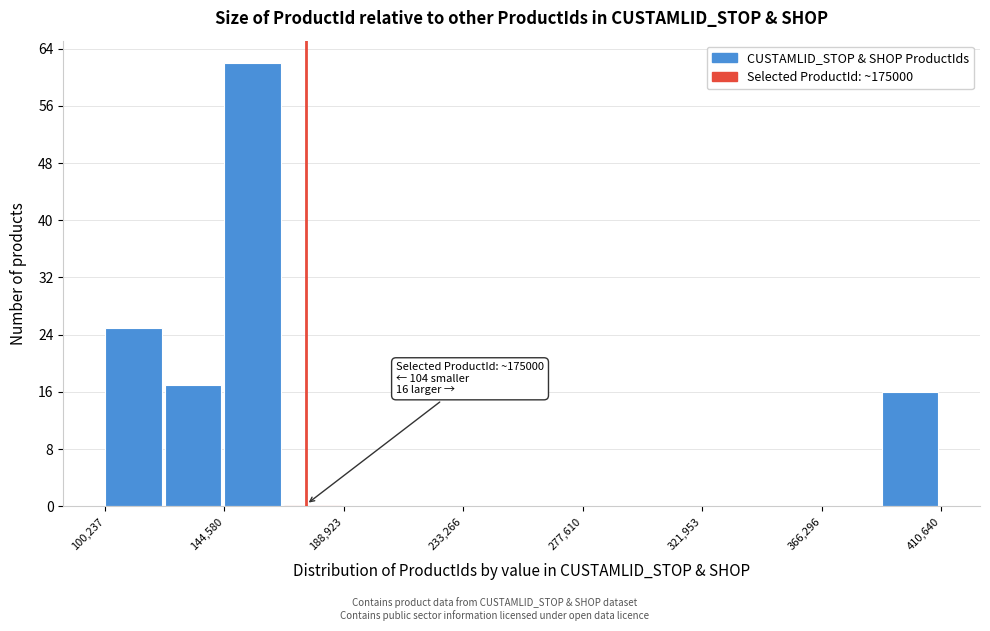

Over which range of the x-axis is the bar tallest?

145000 to 165000